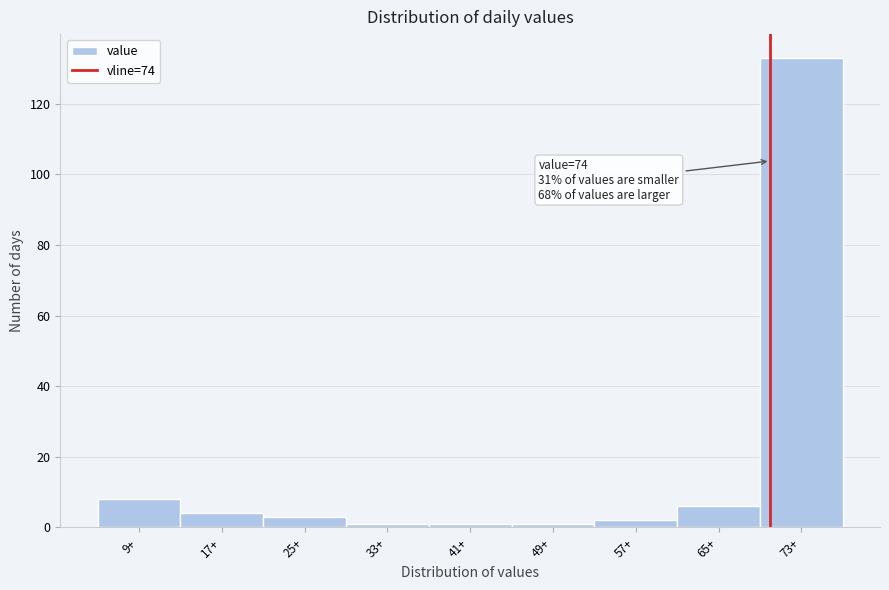

Reading left to right, transcribe all the data shown in this chart.

8	4	3	1	1	1	2	6	133